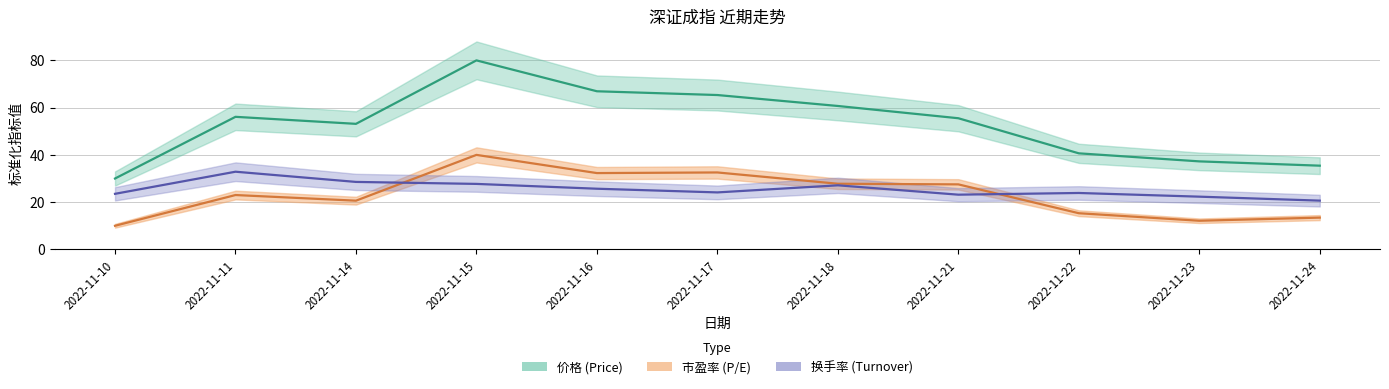

The value of 市盈率 at 2022-11-15 is 16.5. True or false?

False